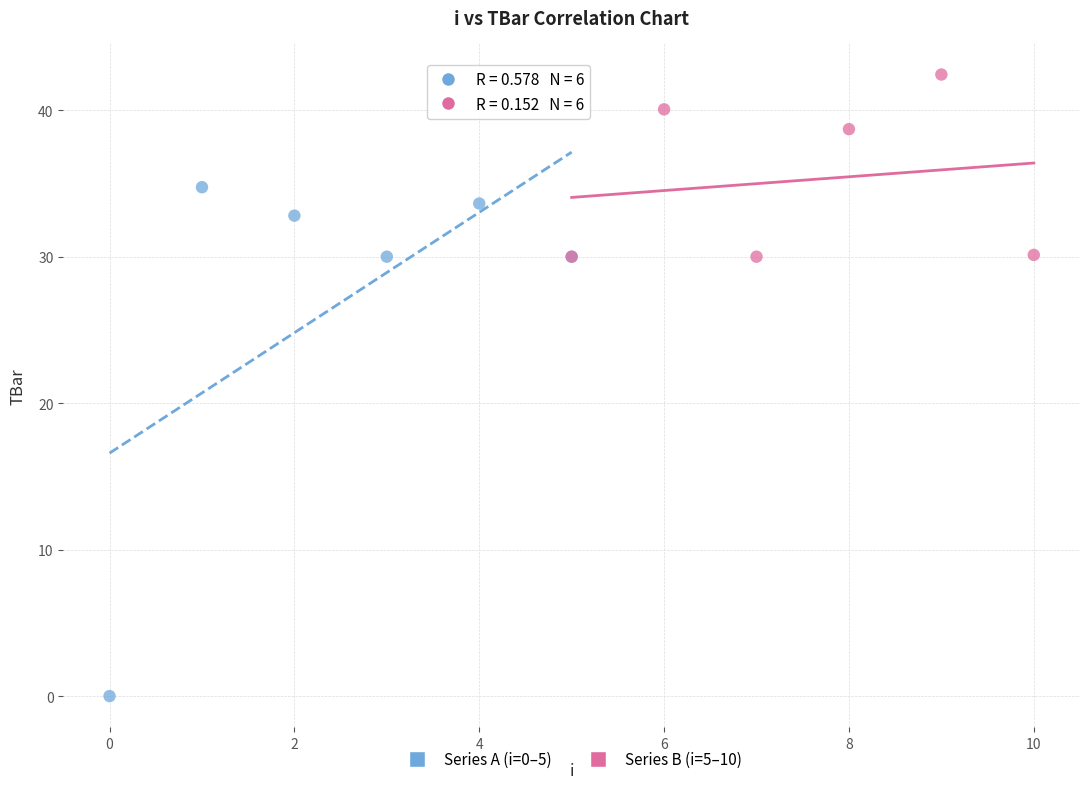

Which series contains the highest Y value?

Series B (i=5–10)